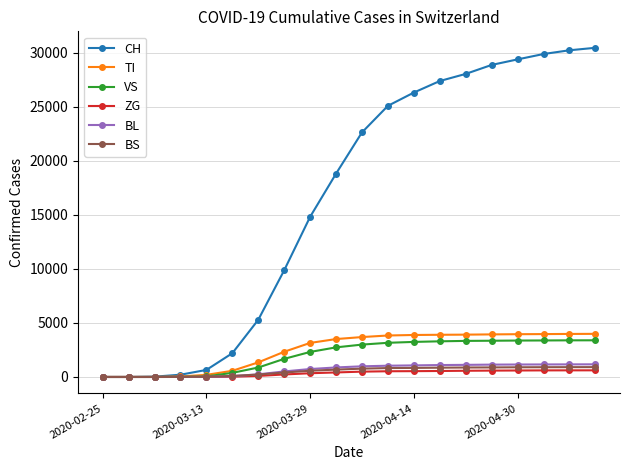

At how many categories does at least one series exceed 23397?

9